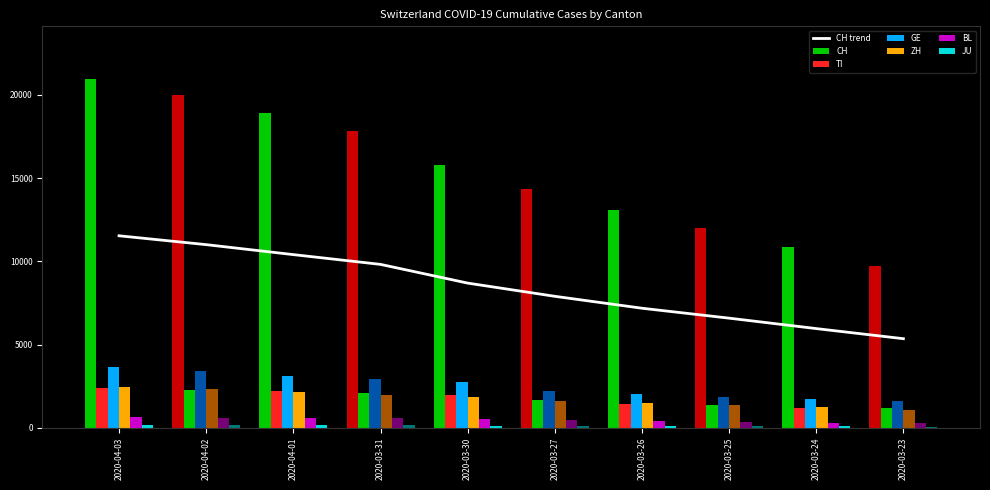

Rank the categories by CH trend value from highest to lowest.

2020-04-03, 2020-04-02, 2020-04-01, 2020-03-31, 2020-03-30, 2020-03-27, 2020-03-26, 2020-03-25, 2020-03-24, 2020-03-23